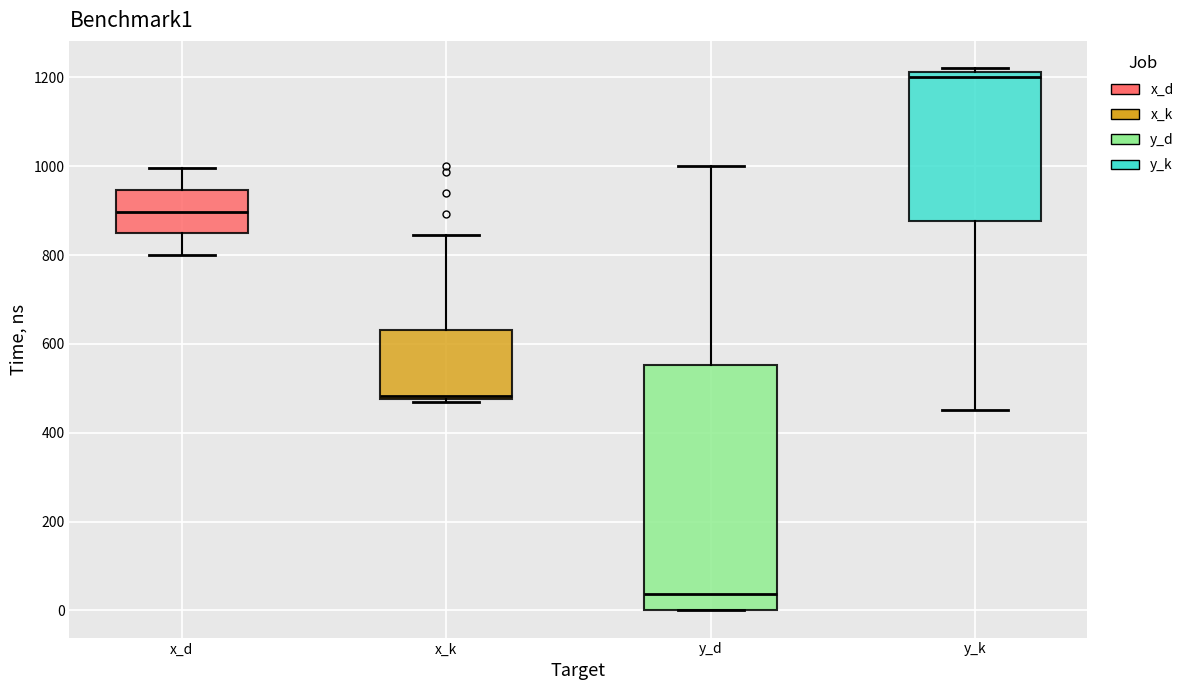

Reading left to right, read every box against the y-axis: the position of its median line, the range the box covers, and the ends of its whiskers. The values are not printed on the chart, so give them approximately, as read against the axis.

x_d: median 900, box 840 to 940, whiskers 800 to 1000
x_k: median 480 (just above the box's lower edge), box 480 to 640, whiskers 460 to 840
y_d: median 40, box 0 to 560, whiskers 0 to 1000
y_k: median 1200, box 880 to 1220, whiskers 460 to 1220 (just above the box's upper edge)